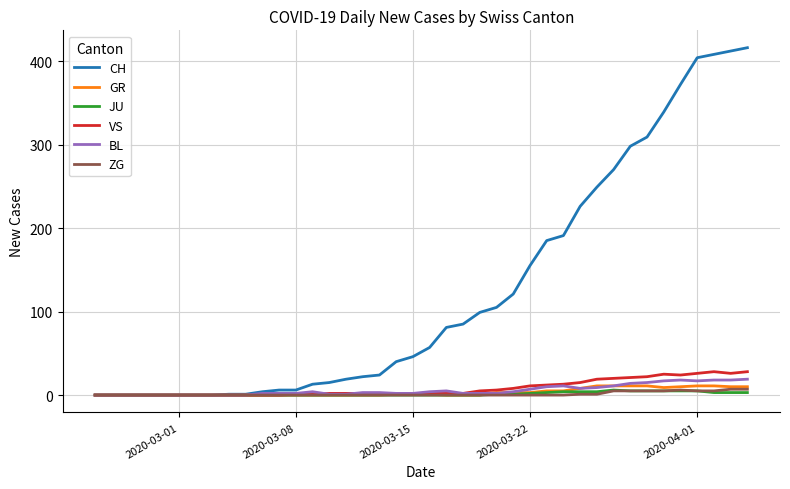

What is the sum of all JU values?

59